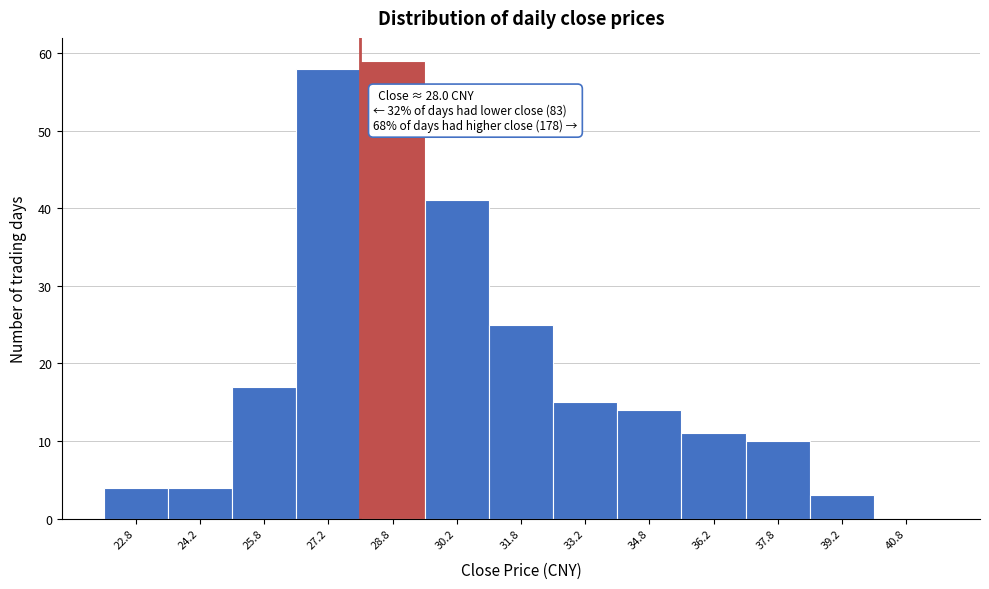

Over which range of the x-axis is the bar tallest?

28.0 to 29.5